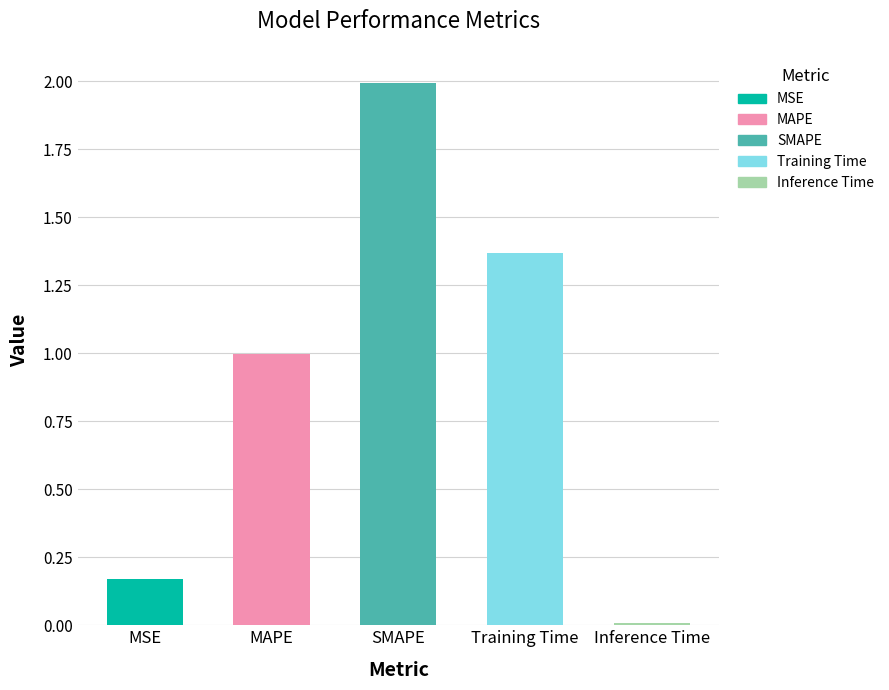

At which category does the chart reach its peak across all series?

SMAPE